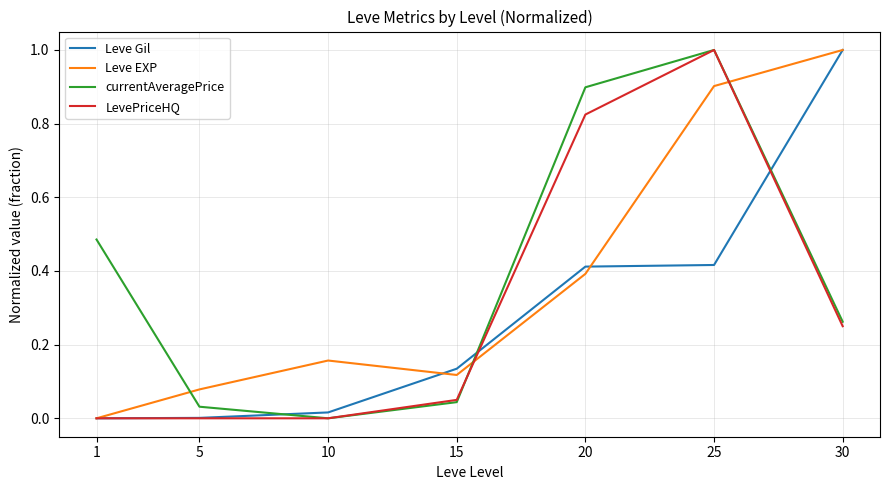

Is the value of Leve Gil at 15 greater than the value of LevePriceHQ at 15?

Yes